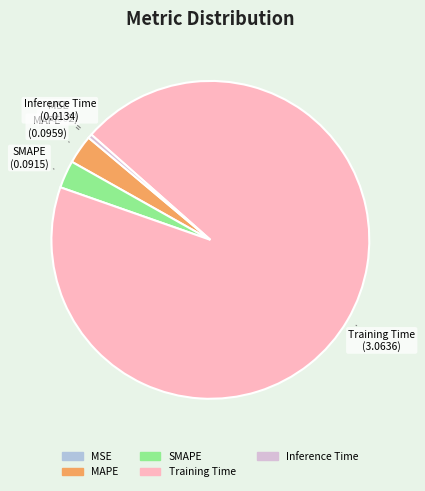

True or false: Training Time accounts for 94% of the total.

True